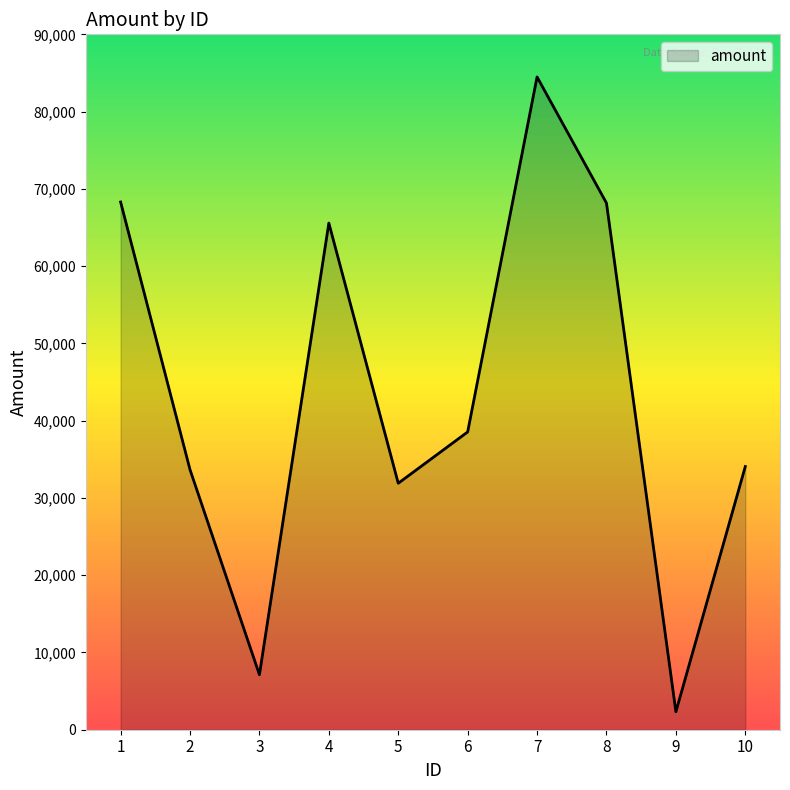

What is the sum of the values at 2 and 4?

99227